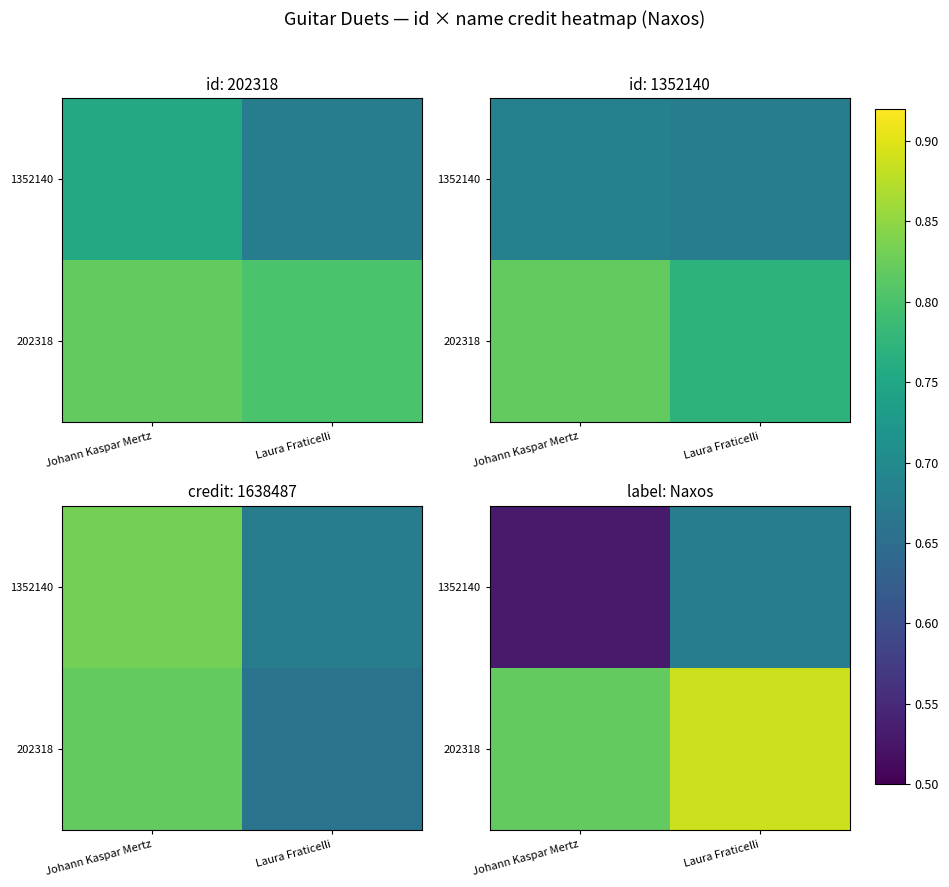

The 1352140 series shows 0.4 at Laura Fraticelli. True or false?

False